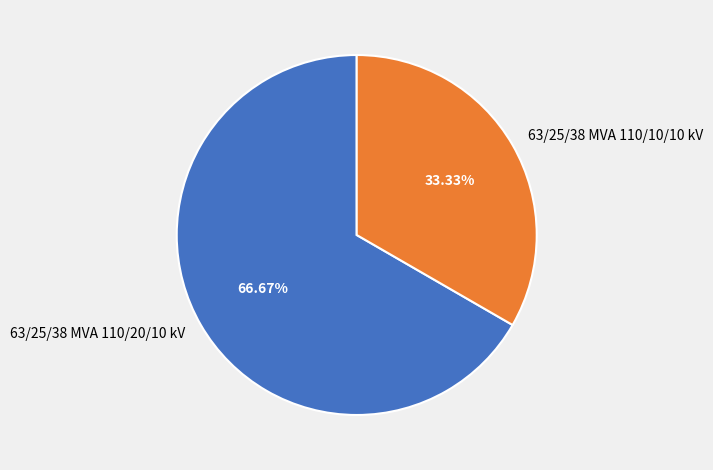

How many slices are in this pie chart?

2